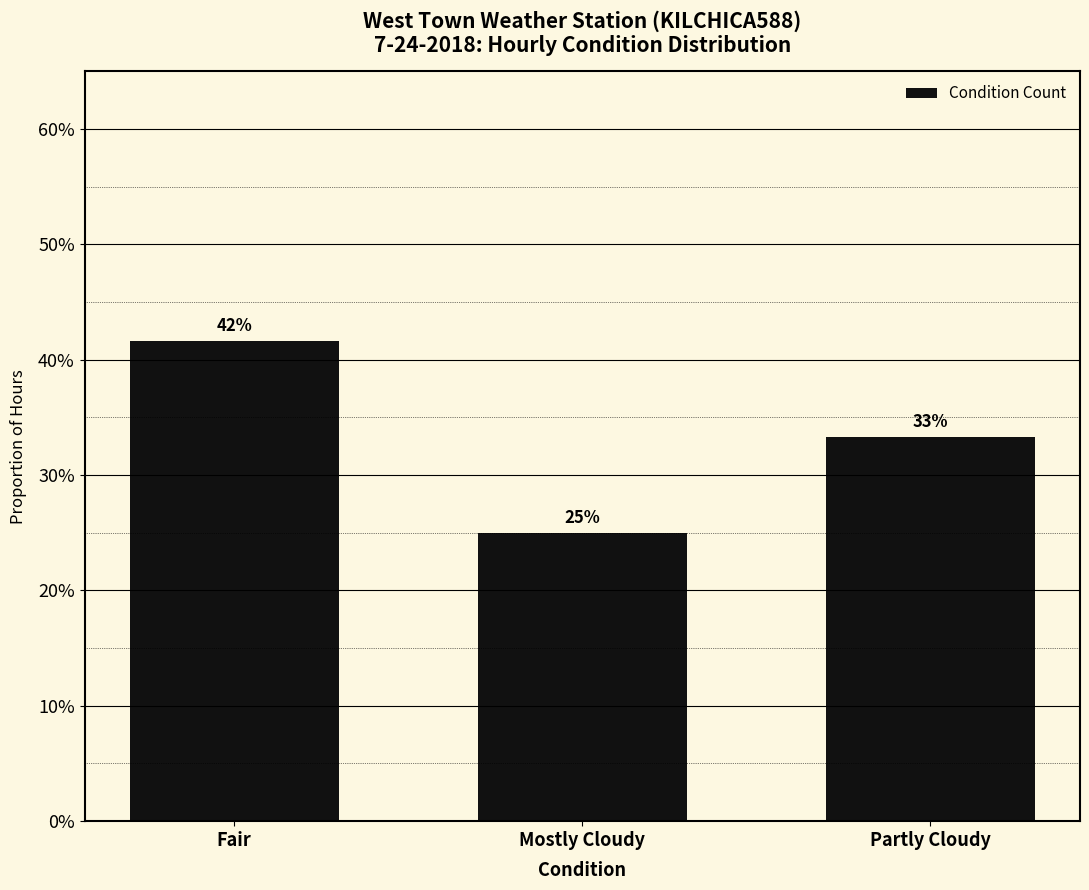

What is the difference between the maximum and second lowest values?

0.1